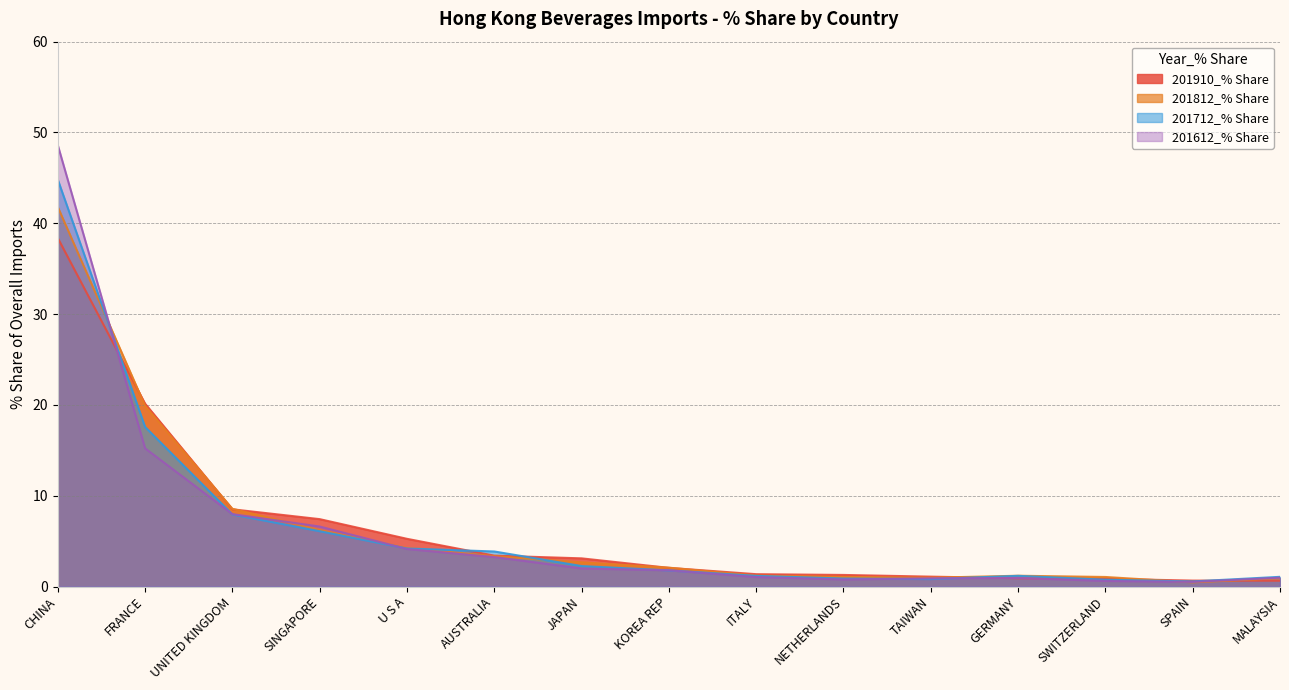

What position from the right is U S A?

11